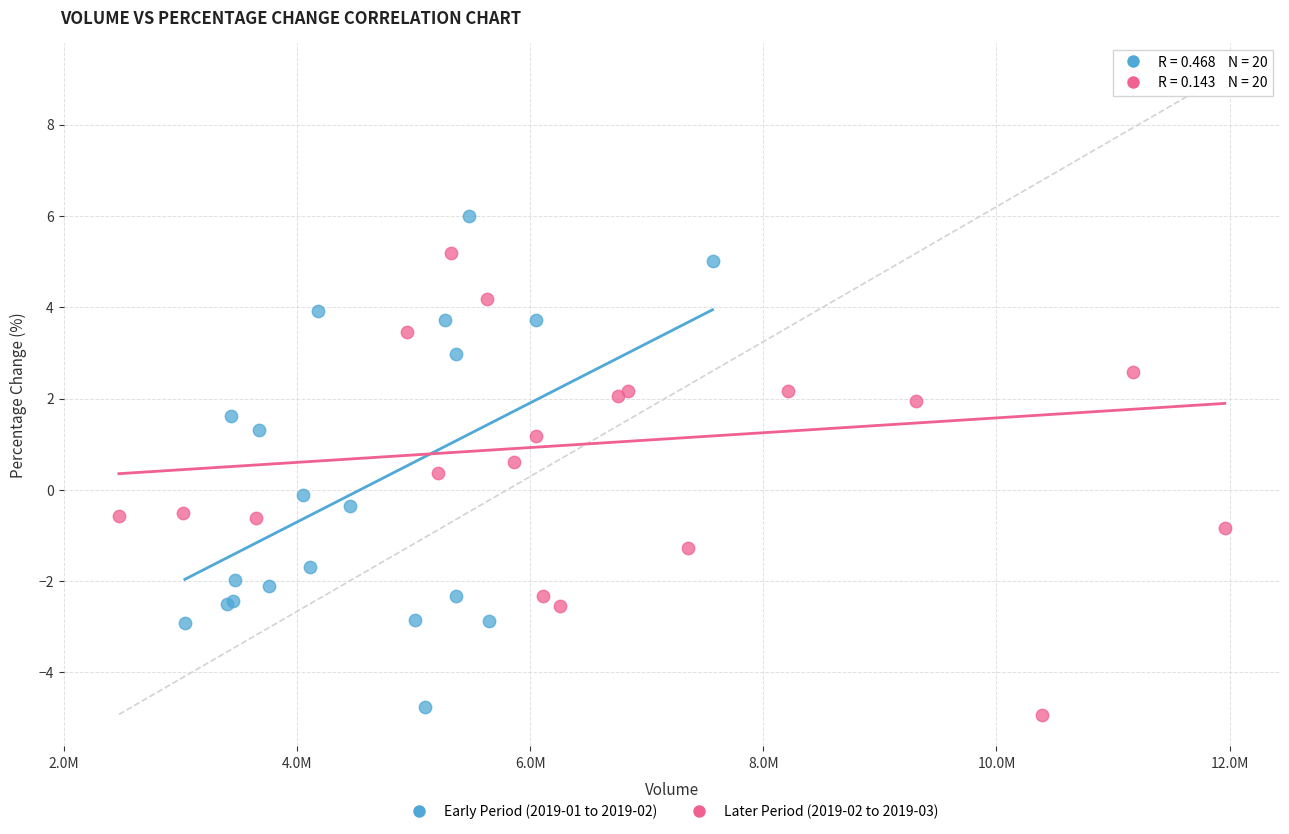

Which series has the widest spread of Y values?

Later Period (2019-02 to 2019-03)